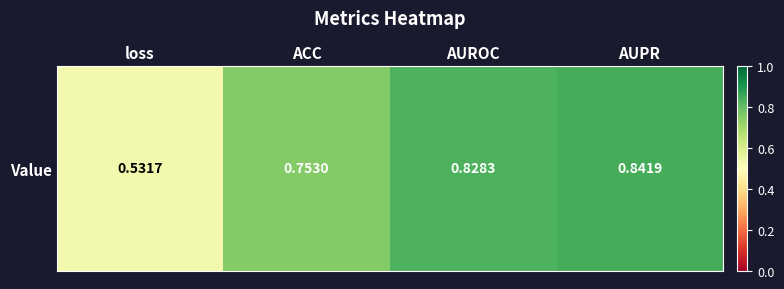

Reading left to right, transcribe all the data shown in this chart.

loss=0.5	ACC=0.8	AUROC=0.8	AUPR=0.8